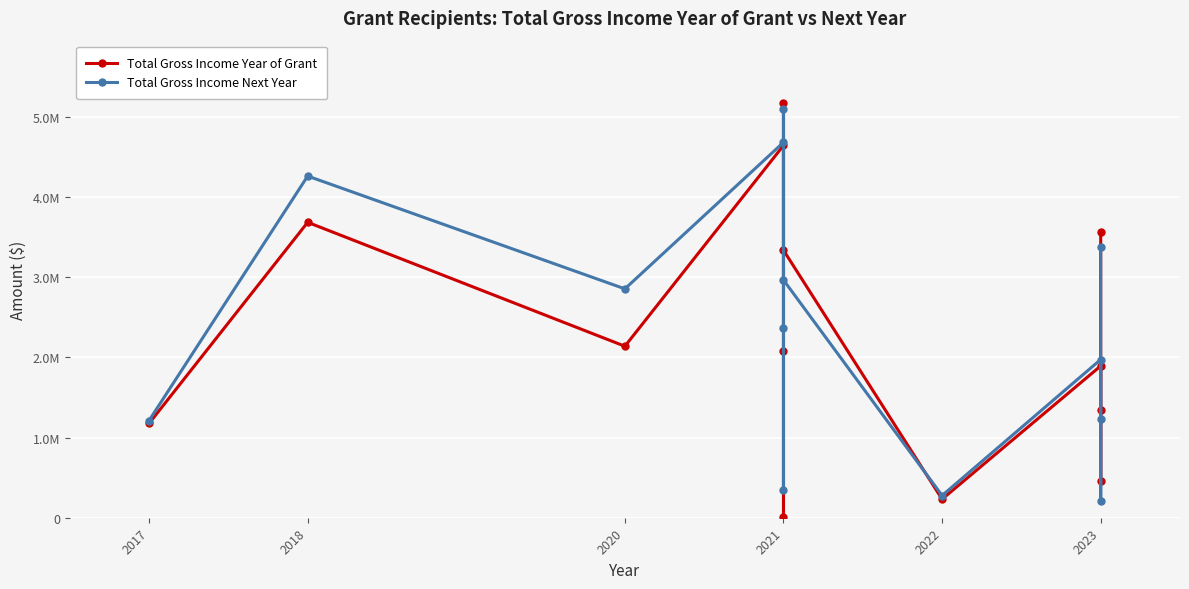

What is the highest value of the Total Gross Income Next Year series?

5091779